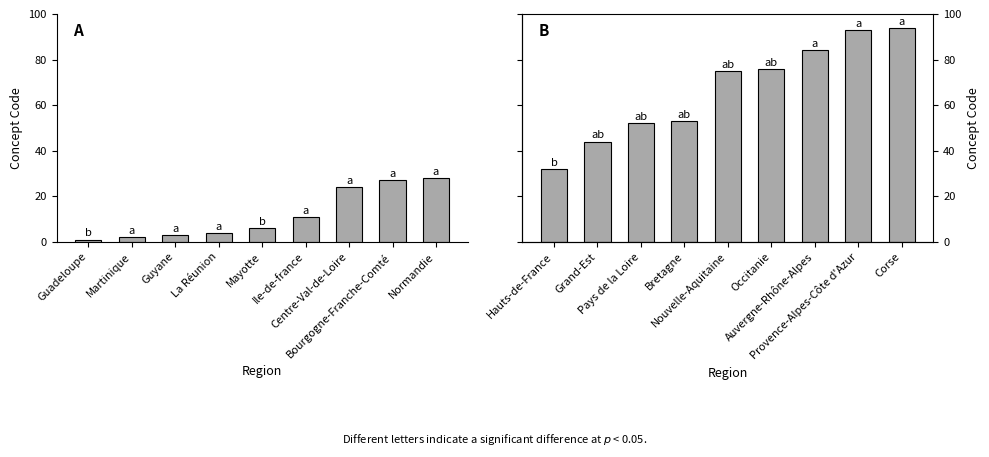

Are the bars grouped side by side (vs. stacked)?

Yes